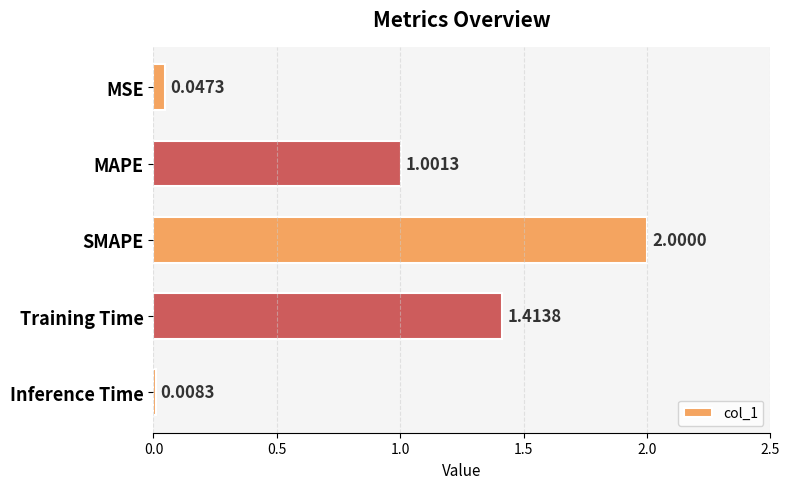

Which category has the highest value across all series?

SMAPE